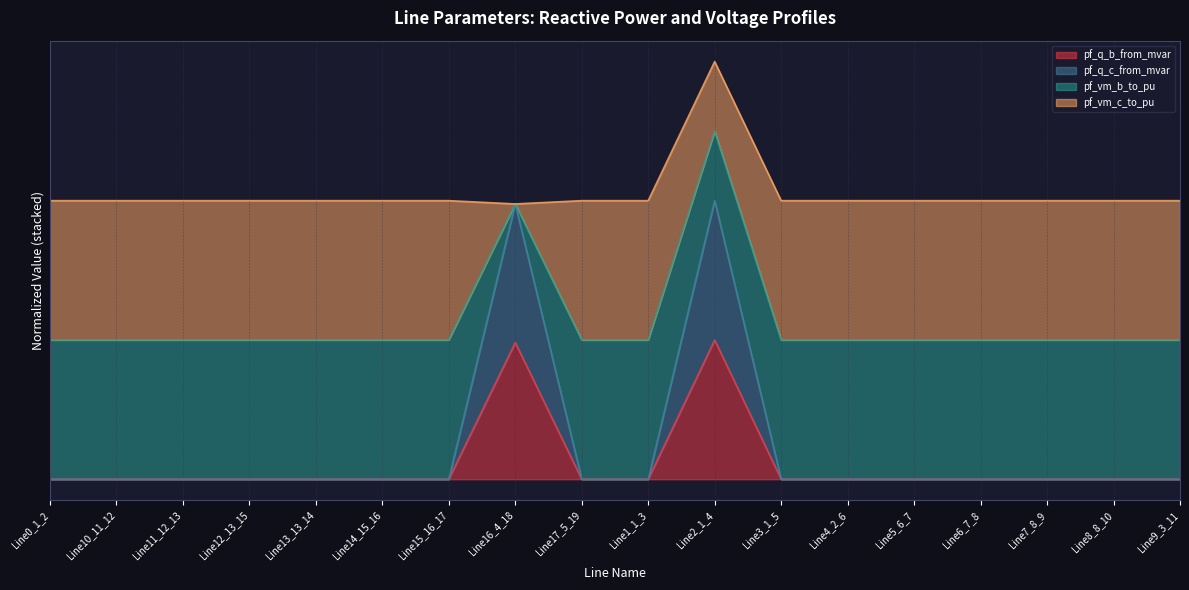

Rank the categories by pf_q_b_from_mvar value from highest to lowest.

Line2_1_4, Line16_4_18, Line1_1_3, Line9_3_11, Line10_11_12, Line0_1_2, Line11_12_13, Line4_2_6, Line5_6_7, Line6_7_8, Line12_13_15, Line3_1_5, Line14_15_16, Line15_16_17, Line7_8_9, Line8_8_10, Line17_5_19, Line13_13_14